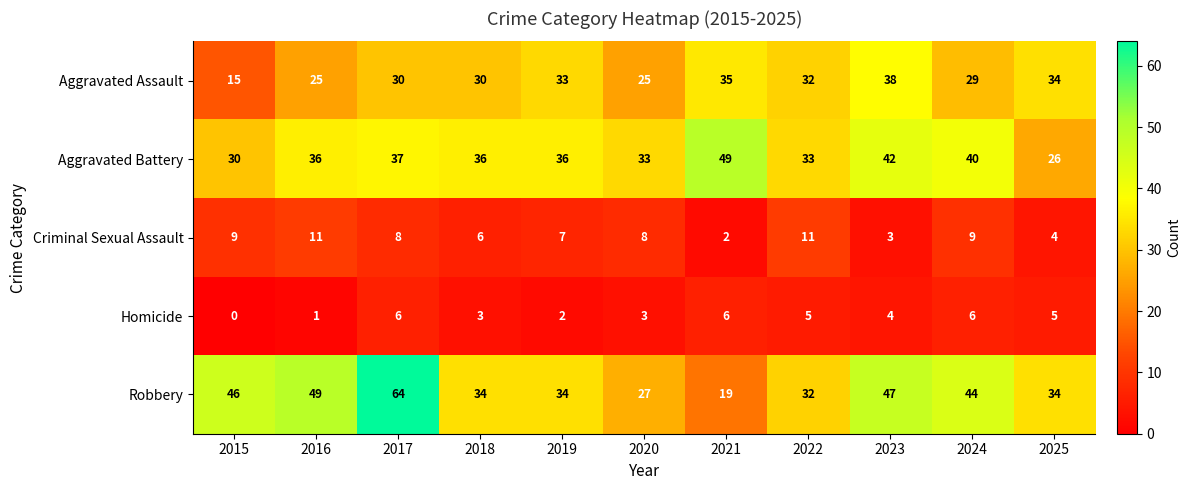

Is it true that Aggravated Battery equals 36 at 2018?

True